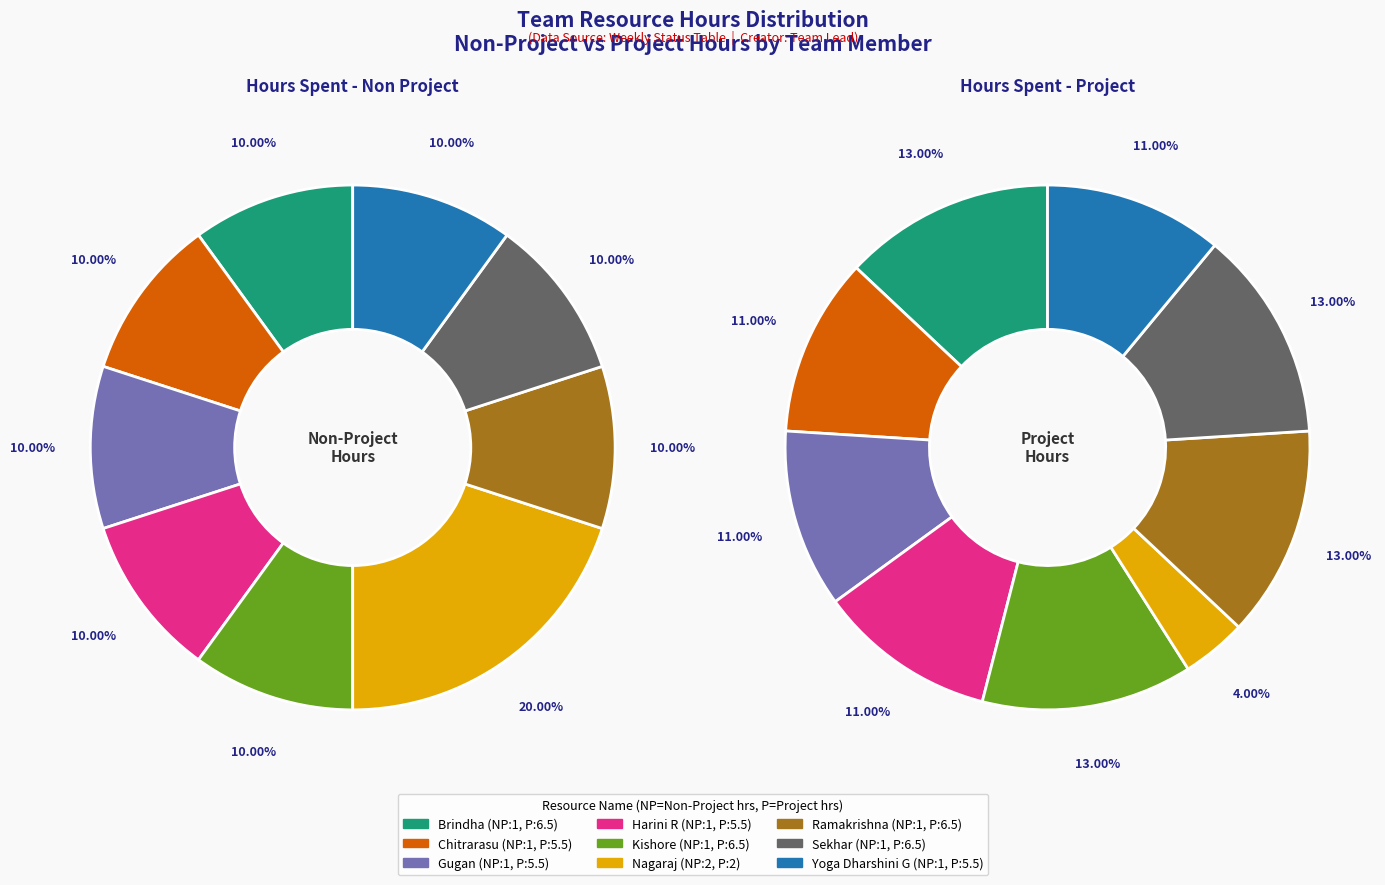

Does Yoga Dharshini G represent more than half of the total?

No